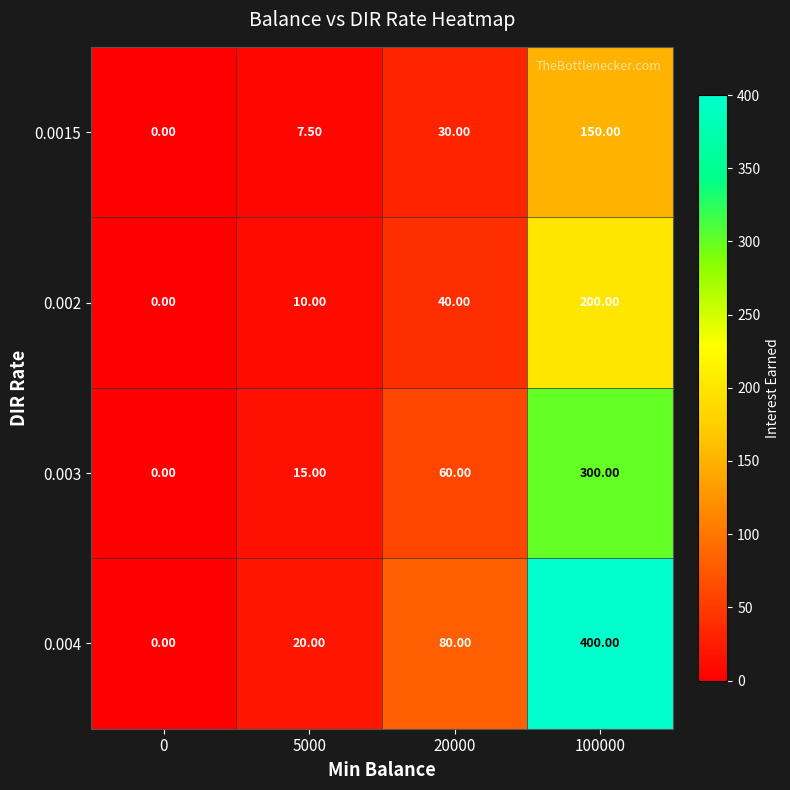

What is the total value across all series at 100000?

1050.0